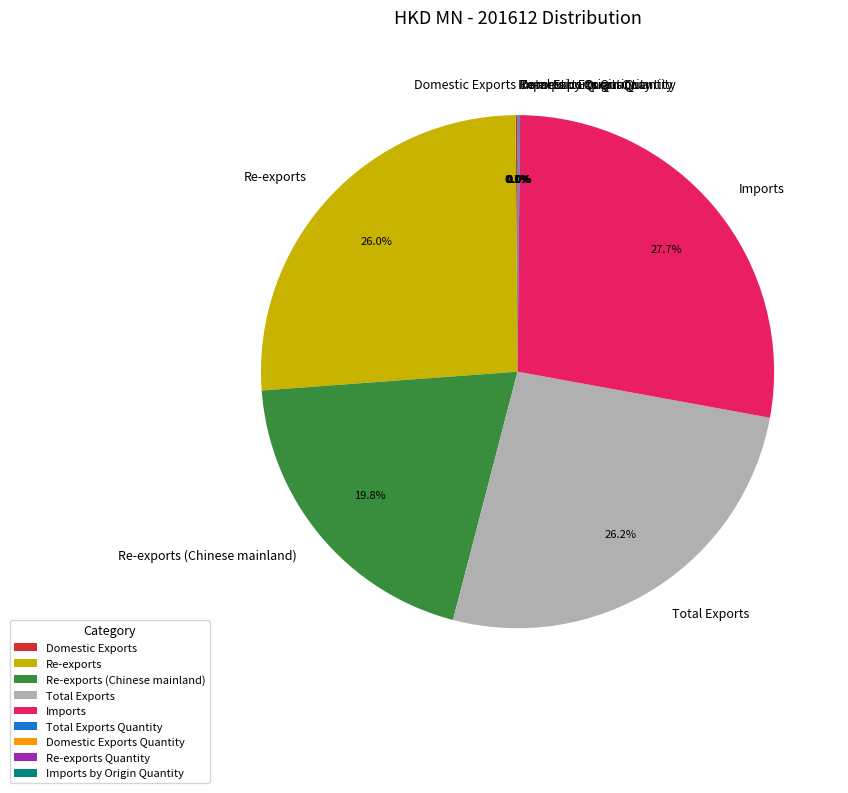

Is there any slice that represents more than half of the pie?

No